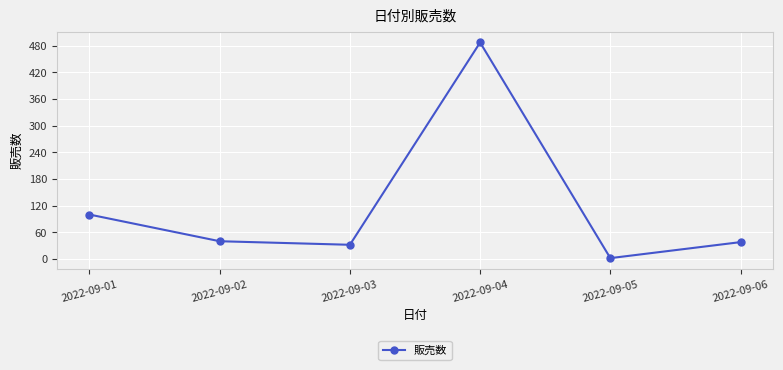

Approximately how many times larger is the value at 2022-09-02 compared to 2022-09-03?

1.2